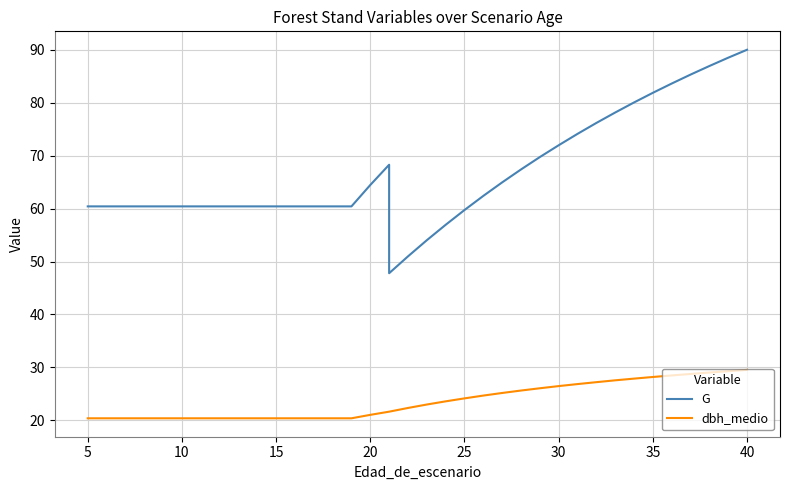

Which series has the largest total across all categories?

G